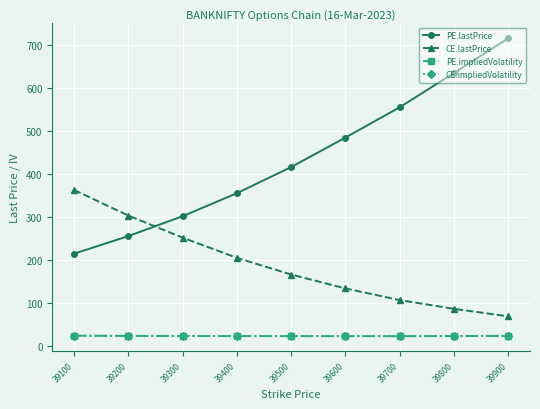

True or false: CE.lastPrice has more than 2 points higher than both neighbors.

False